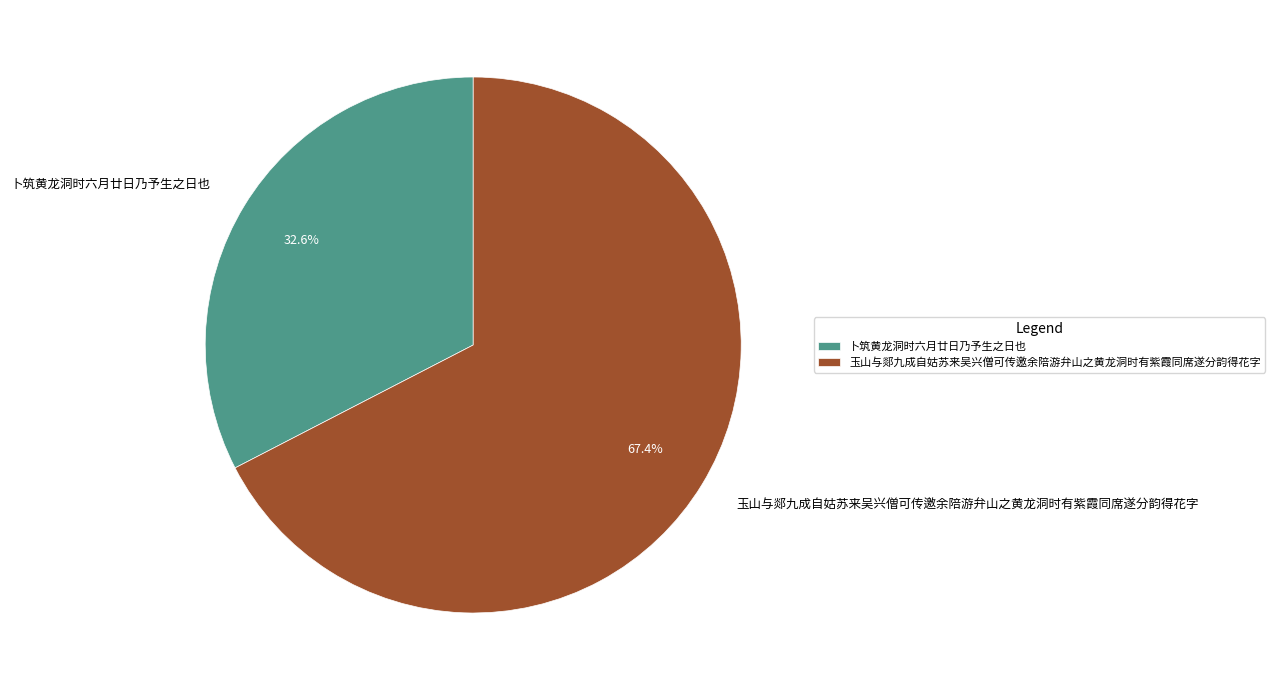

Which slice is the smallest?

卜筑黄龙洞时六月廿日乃予生之日也